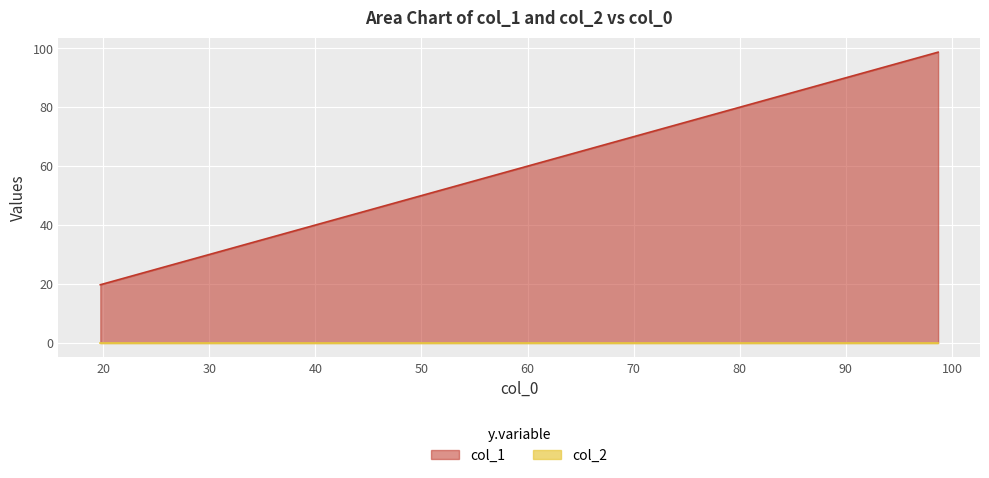

Reading left to right, what are all the values shown in this chart?

19.73895111160628=19.7	49.34583166787933=49.3	49.345831667879764=49.3	78.95271222415415=79.0	98.68547913341862=98.7